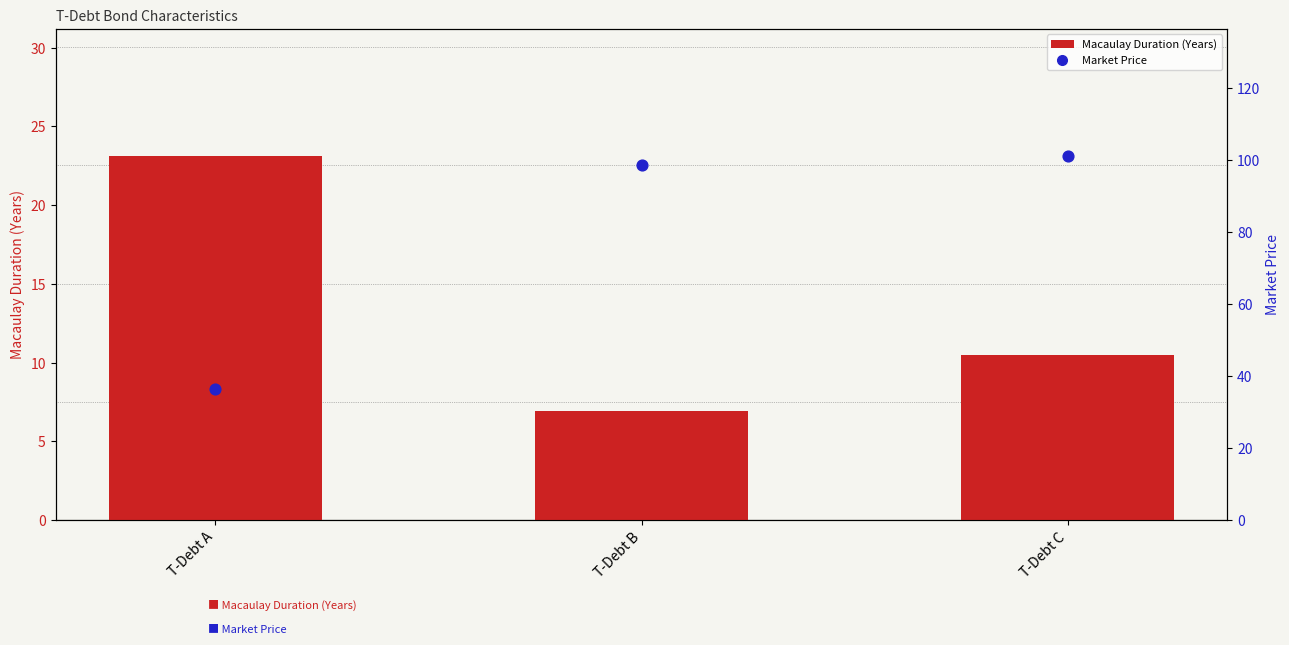

Which series contains the lowest Y value?

Macaulay Duration (Years)